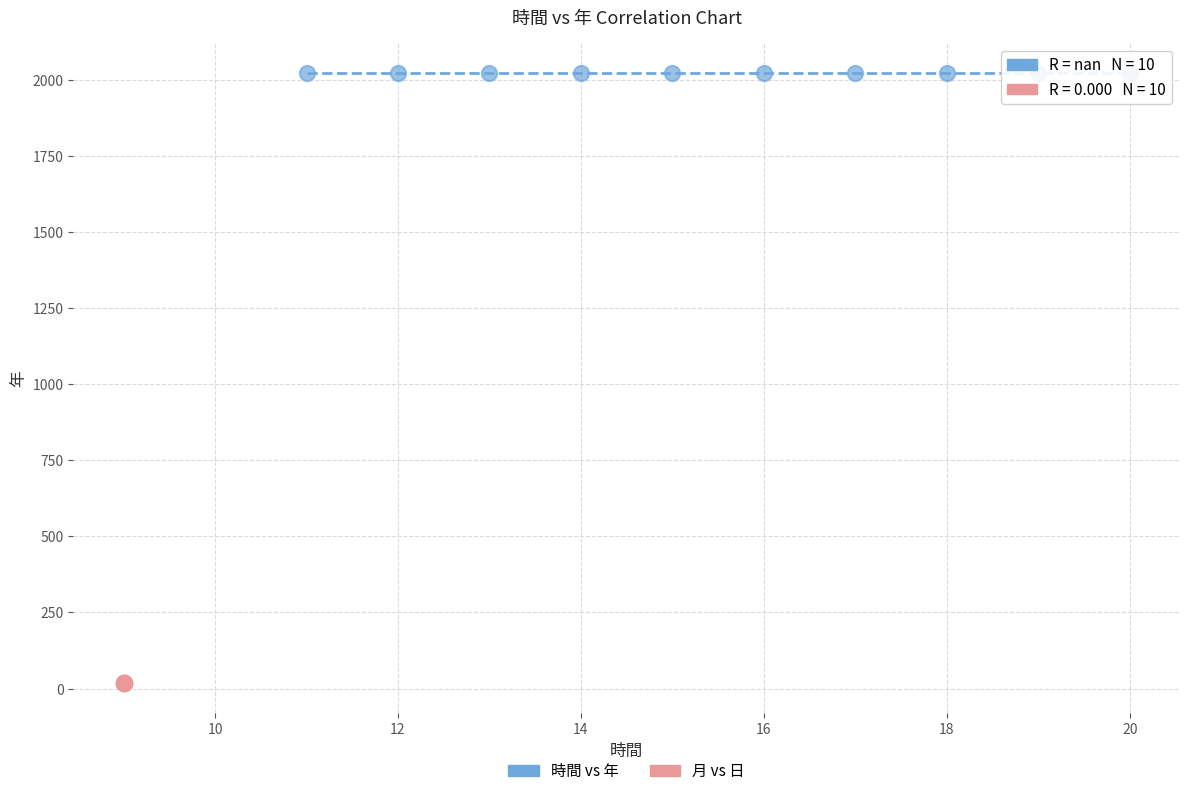

Which series contains the lowest Y value?

月 vs 日